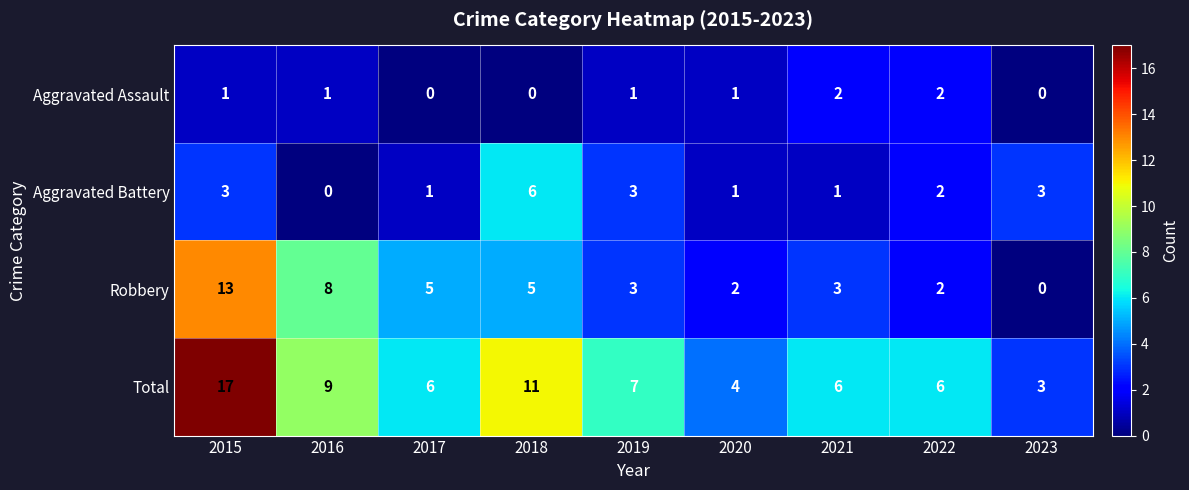

At how many categories does at least one series exceed 1?

9